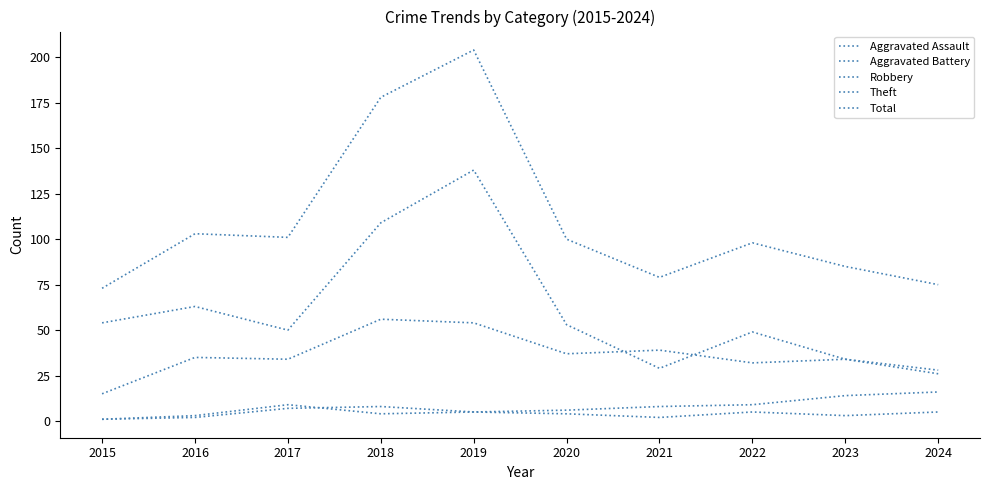

True or false: Aggravated Battery and Total cross at least once.

False